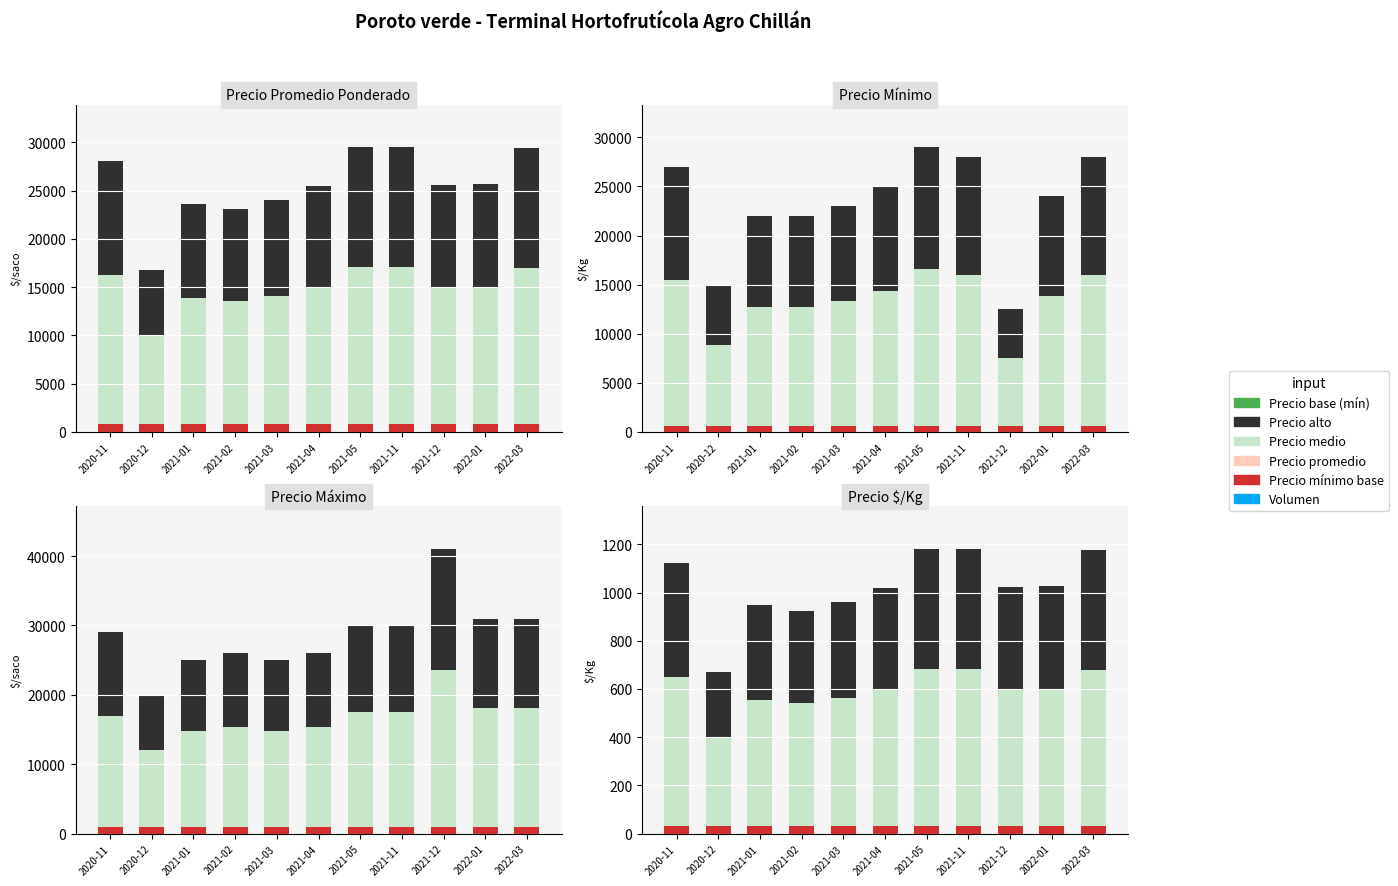

Reading left to right, what are all the values shown in this chart?

Precio base: 2020-11=33.5	2020-12=33.5	2021-01=33.5	2021-02=33.5	2021-03=33.5	2021-04=33.5	2021-05=33.5	2021-11=33.5	2021-12=33.5	2022-01=33.5	2022-03=33.5
Precio medio: 2020-11=616.6	2020-12=368.5	2021-01=522.0	2021-02=508.8	2021-03=528.0	2021-04=561.0	2021-05=649.0	2021-11=649.0	2021-12=562.1	2022-01=565.4	2022-03=646.2
Precio alto: 2020-11=470.9	2020-12=268.0	2021-01=393.5	2021-02=382.7	2021-03=398.5	2021-04=425.5	2021-05=497.5	2021-11=497.5	2021-12=426.4	2022-01=429.1	2022-03=495.3